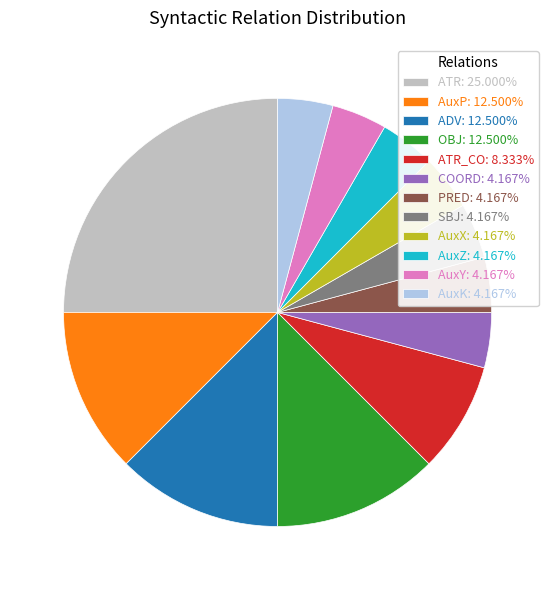

Approximately how many times larger is the value at AuxX: 4.167% compared to AuxP: 12.500%?

0.3